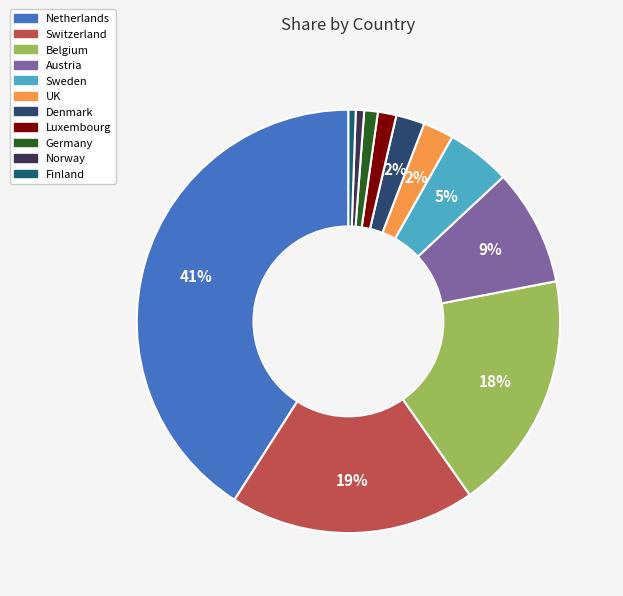

Which has a higher value, Finland or Sweden?

Sweden